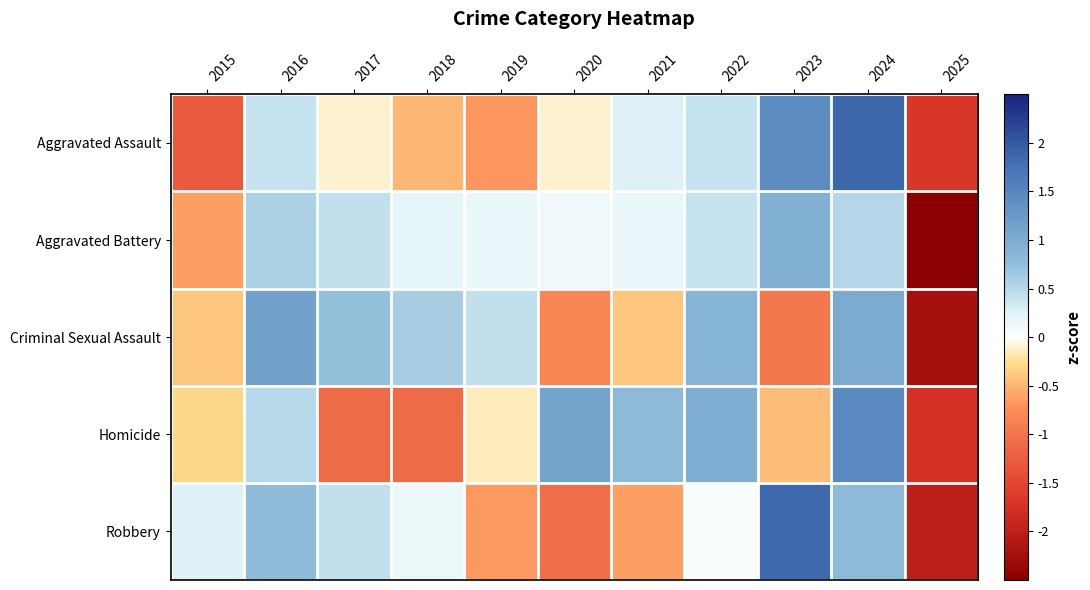

Between 2019 and 2024, which series saw the biggest shift?

Aggravated Assault